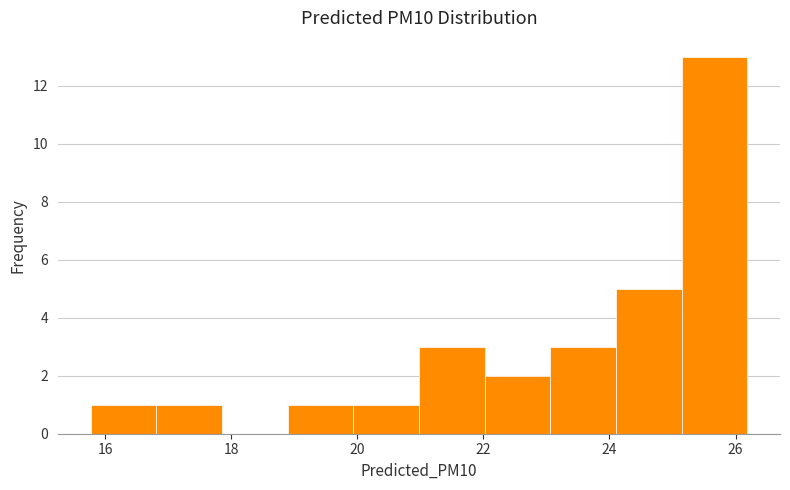

Which range on the x-axis has the tallest bar?

25.2 to 26.2